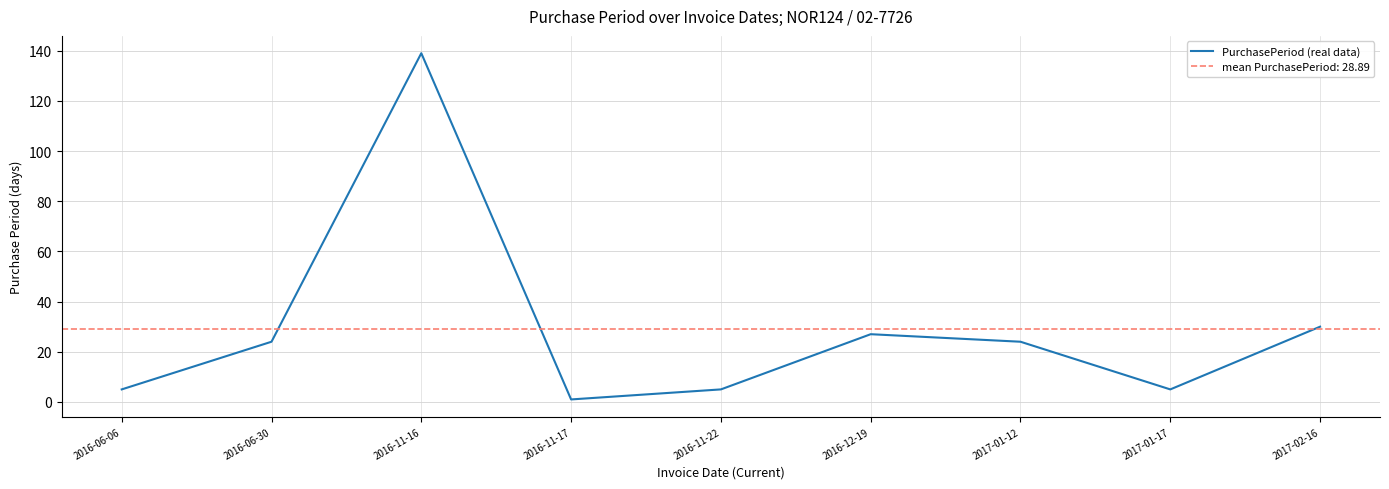

Which label corresponds to the smallest value in the chart?

2016-11-17